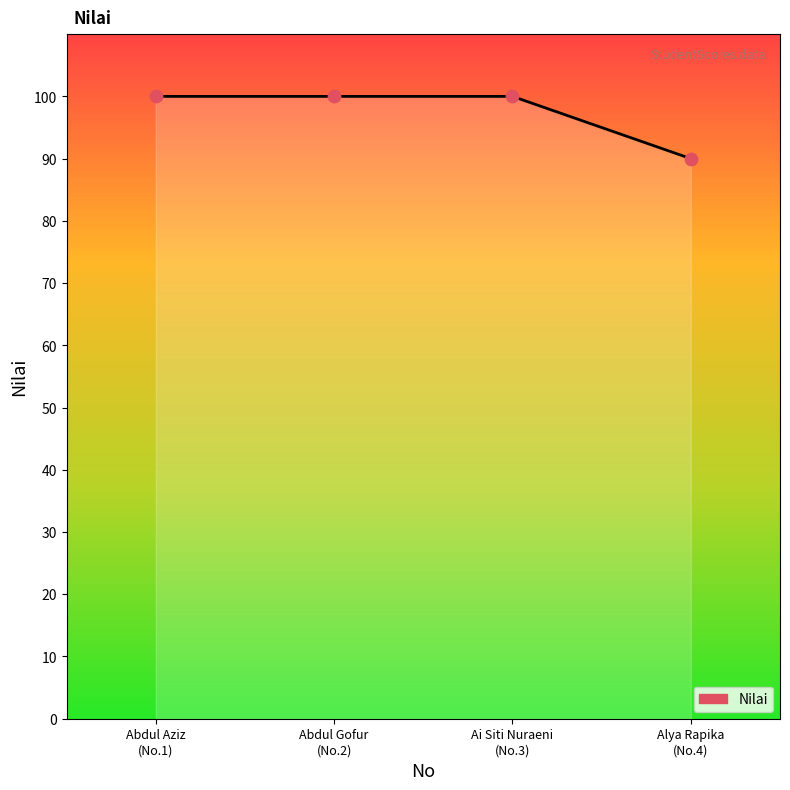

True or false: the data has more than 2 interior local peaks.

False